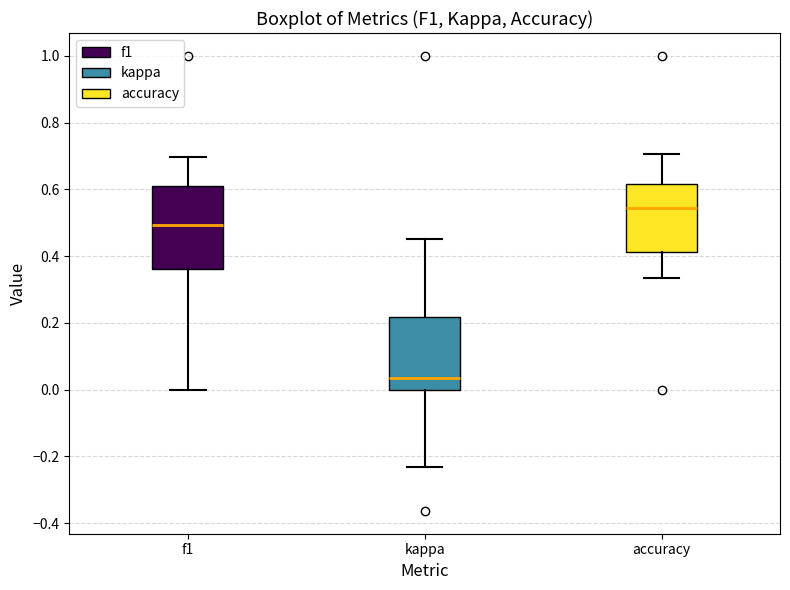

Reading left to right, transcribe this box plot: for each box, give where its median line is, the range the box spans, and where its two whiskers end, as read against the y-axis. The values are not printed on the chart, so give them approximately, as read against the axis.

f1: median 0.50, box 0.36 to 0.62, whiskers 0.00 to 0.70
kappa: median 0.04, box 0.00 to 0.22, whiskers -0.24 to 0.46
accuracy: median 0.54, box 0.42 to 0.62, whiskers 0.34 to 0.70